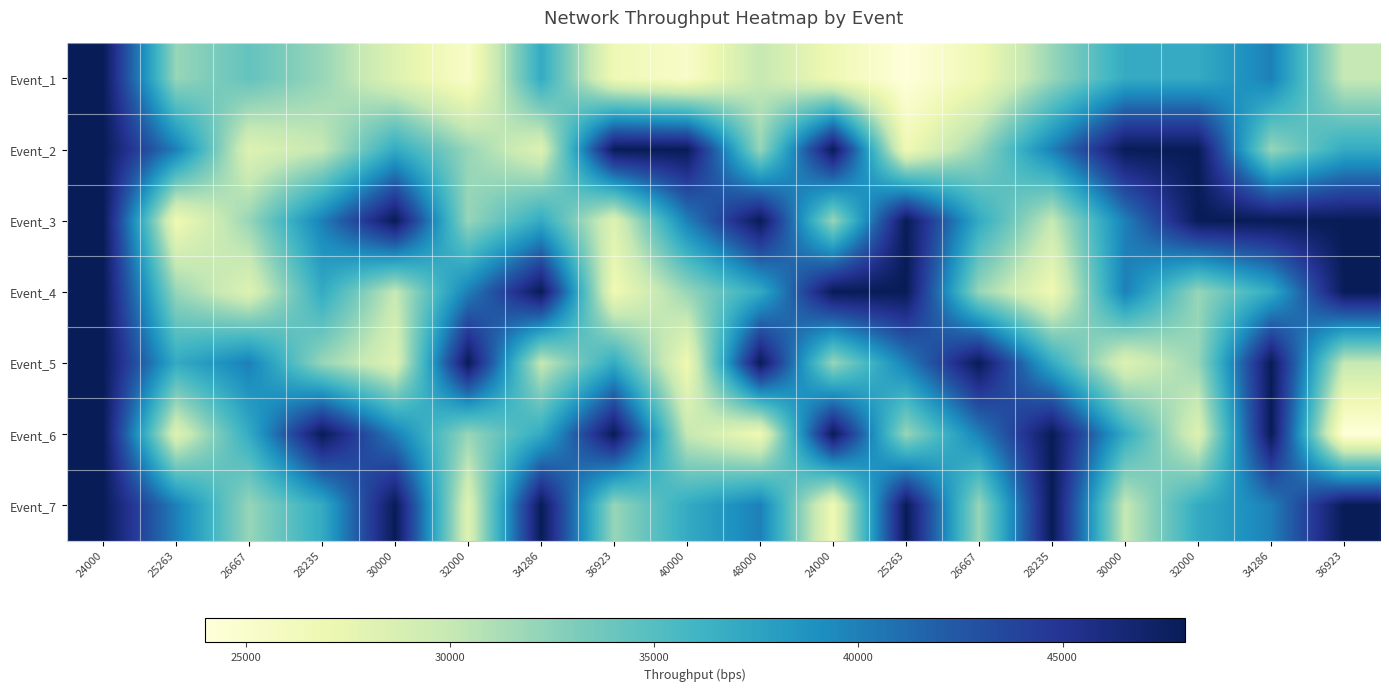

At how many categories does at least one series exceed 25875?

18